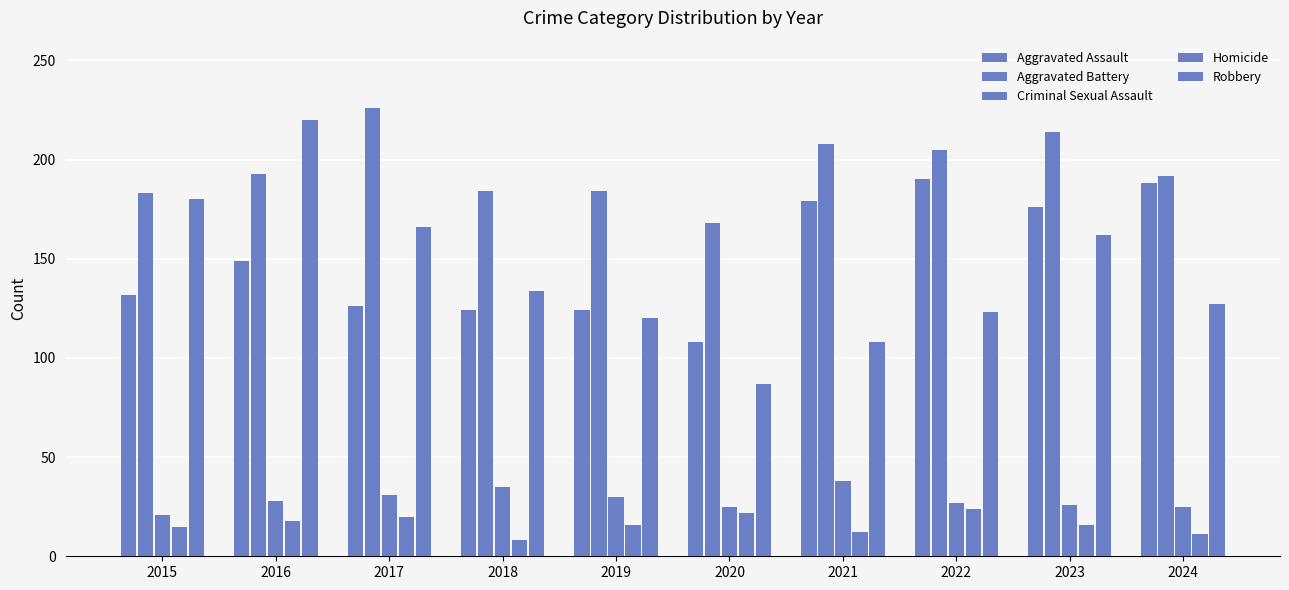

At which category is the sum across all series the highest?

2016